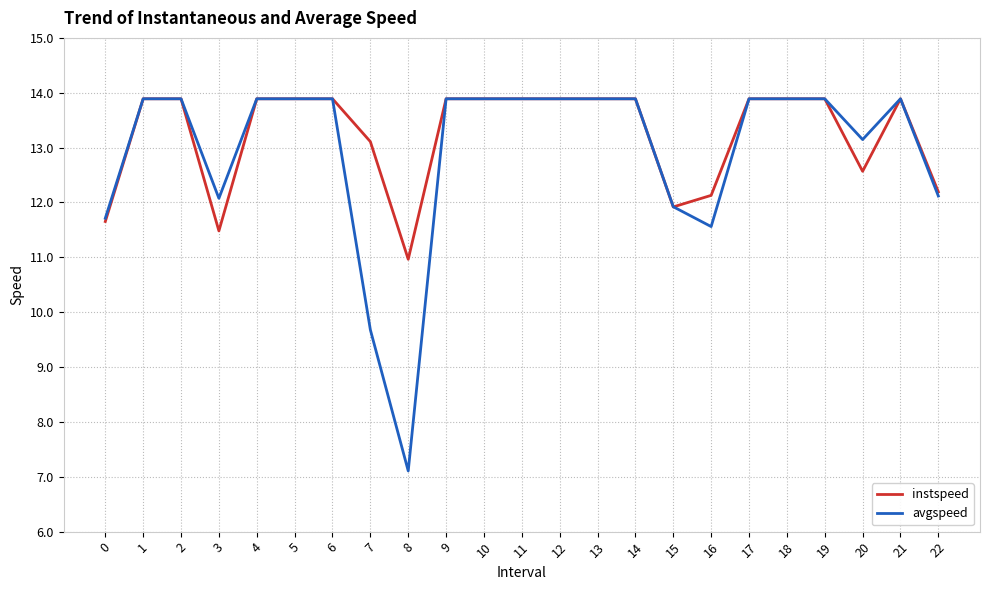

The instspeed series shows 24.1 at 10. True or false?

False